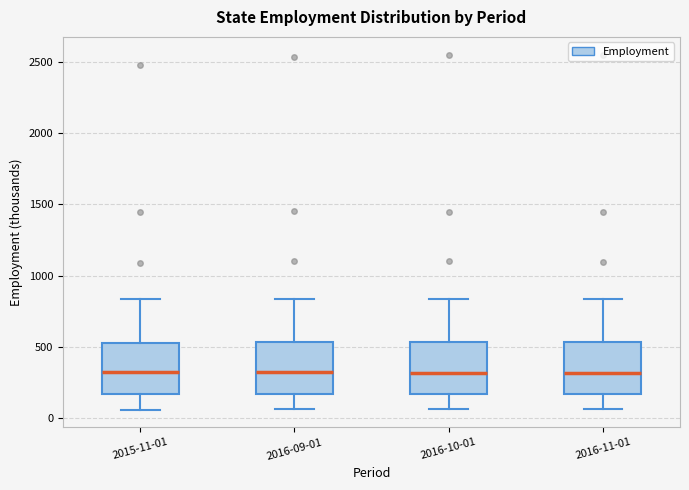

Reading left to right, transcribe this box plot: for each box, give where its median line is, the range the box spans, and where its two whiskers end, as read against the y-axis. The values are not printed on the chart, so give them approximately, as read against the axis.

2015-11-01: median 300, box 150 to 550, whiskers 50 to 850
2016-09-01: median 300, box 150 to 550, whiskers 50 to 850
2016-10-01: median 300, box 150 to 550, whiskers 50 to 850
2016-11-01: median 300, box 150 to 550, whiskers 50 to 850